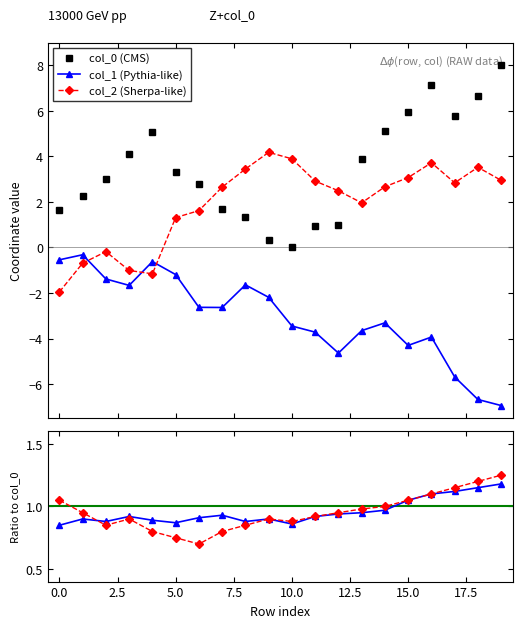

True or false: col_2 (Sherpa-like) has more than 2 interior local peaks.

True